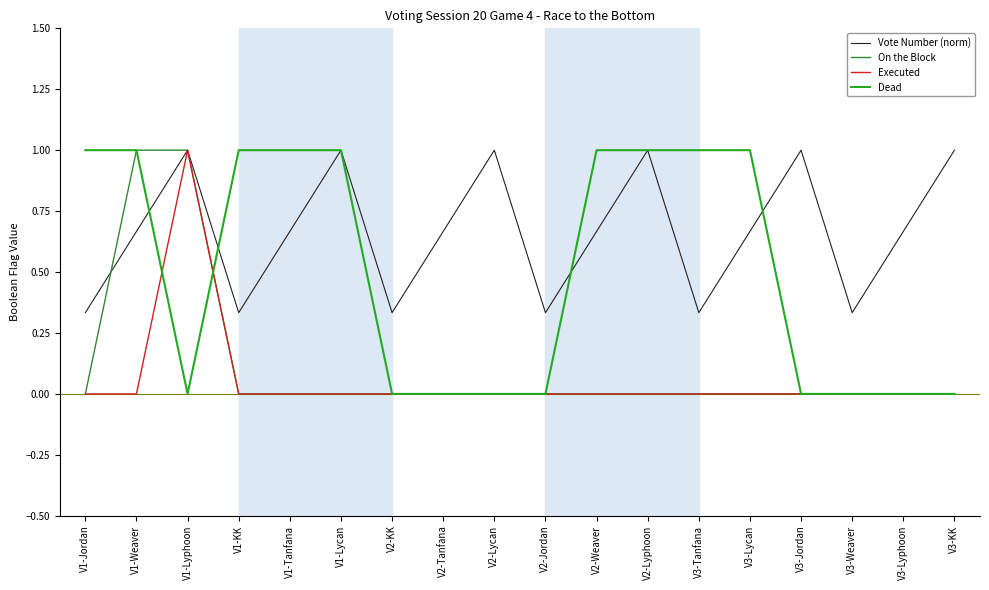

True or false: Vote Number (norm) has more than 0 interior local peaks.

True